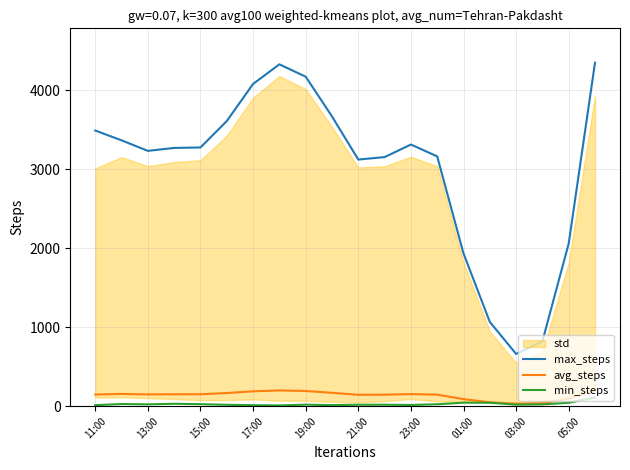

True or false: max_steps has a value of 661.0 at 03:00.

True